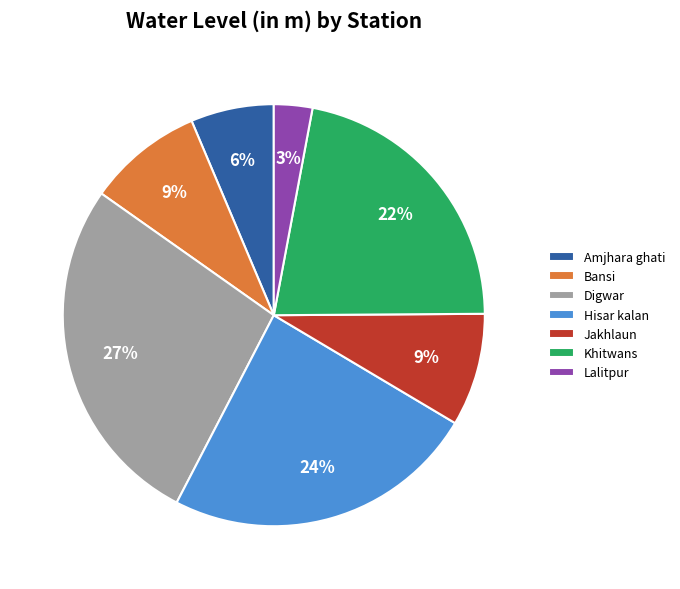

Combined, do Lalitpur and Amjhara ghati account for over 50%?

No